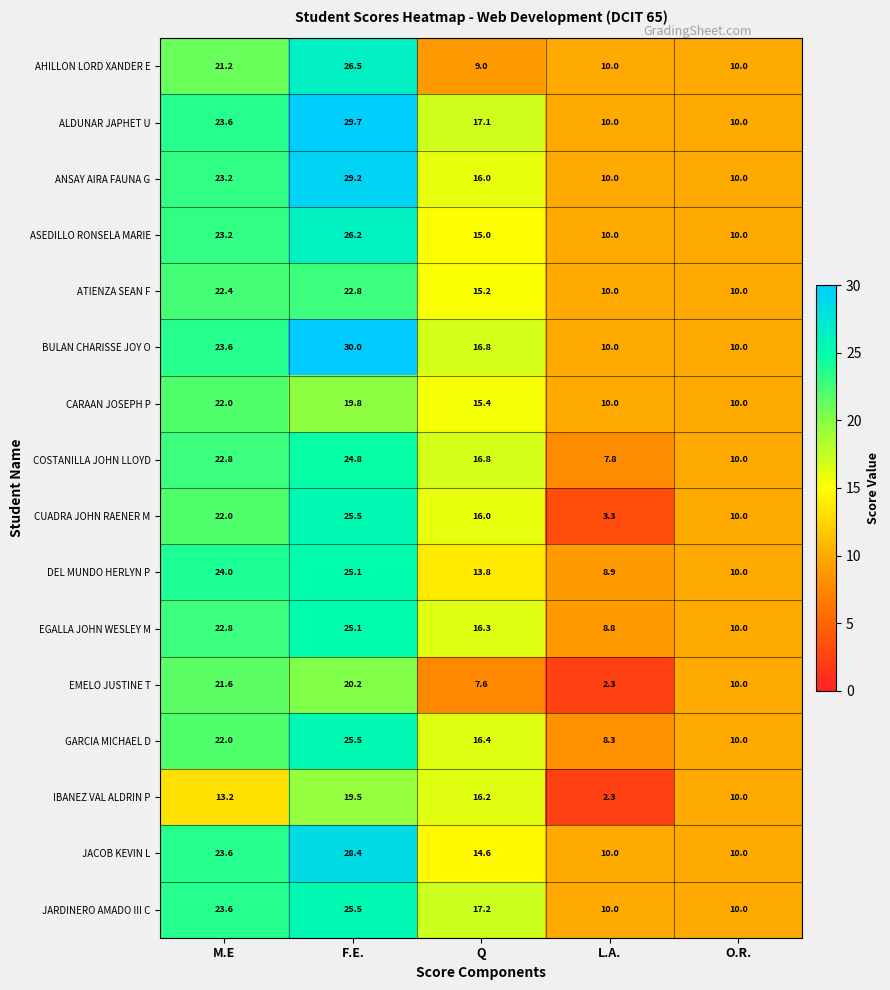

Which label corresponds to the smallest value in the chart?

L.A.